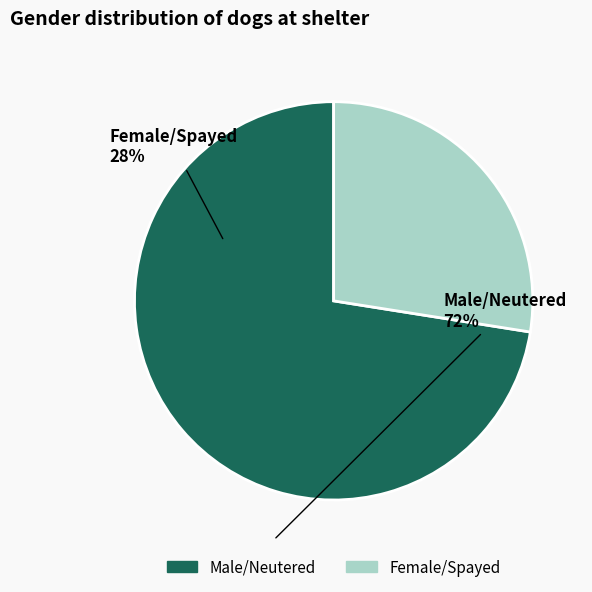

Is there any slice that represents more than half of the pie?

Yes